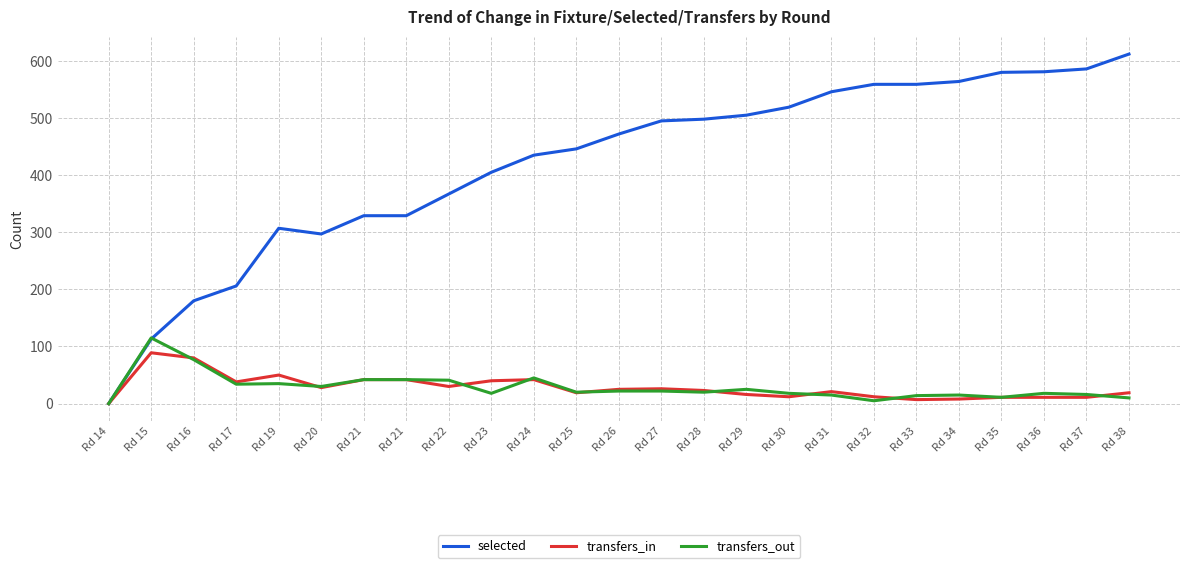

Reading left to right, transcribe all the data shown in this chart.

selected: 0	113	180	206	307	297	329	329	367	405	435	446	472	495	498	505	519	546	559	559	564	580	581	586	612
transfers_in: 0	89	80	38	50	28	42	42	30	40	42	19	25	26	23	16	12	21	12	7	8	11	11	11	19
transfers_out: 0	115	77	34	35	30	42	42	41	18	45	20	22	22	20	25	18	15	5	14	15	11	18	16	10